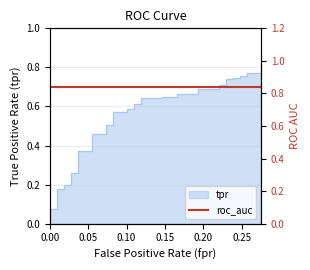

How many lines are shown in the chart?

1